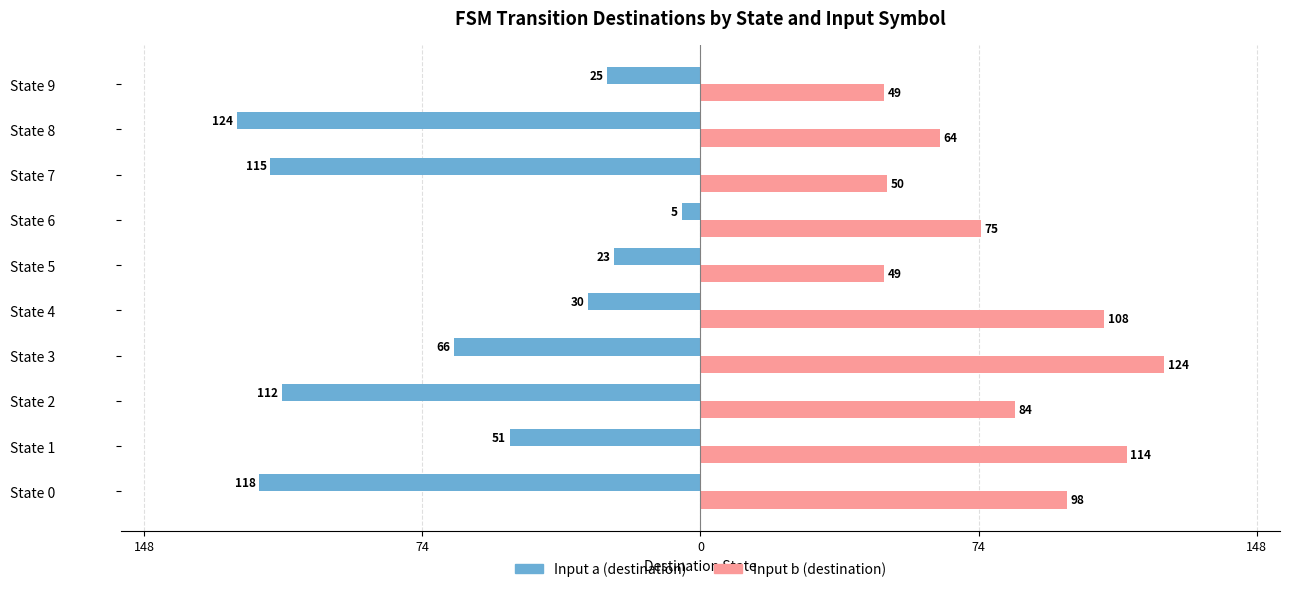

List the series in order of their overall mean, highest first.

Input b (destination), Input a (destination)